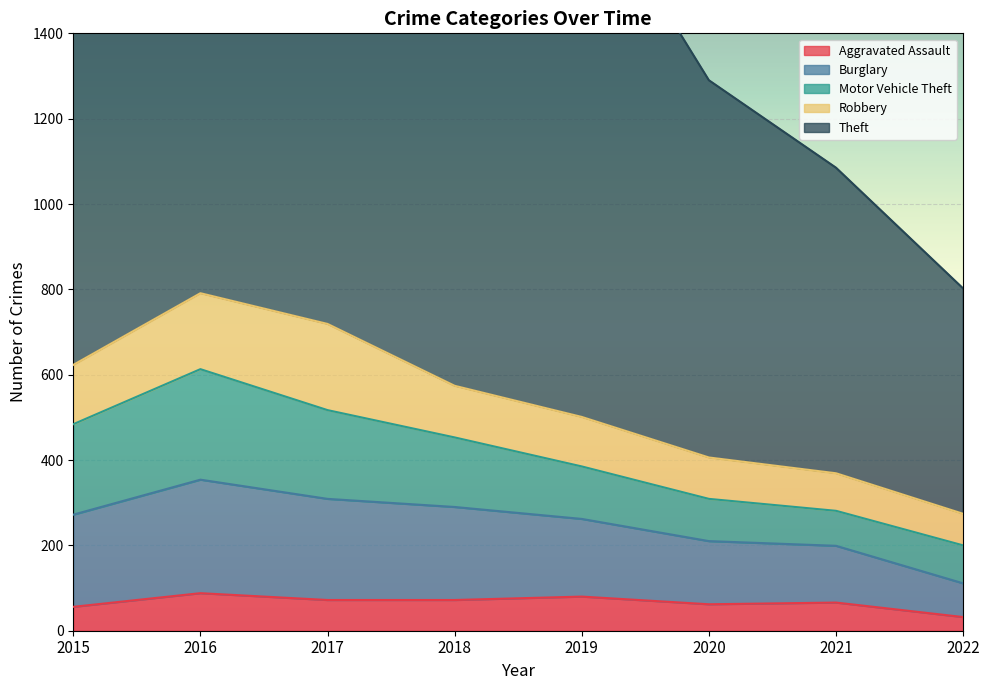

What is the highest value of the Robbery series?

202